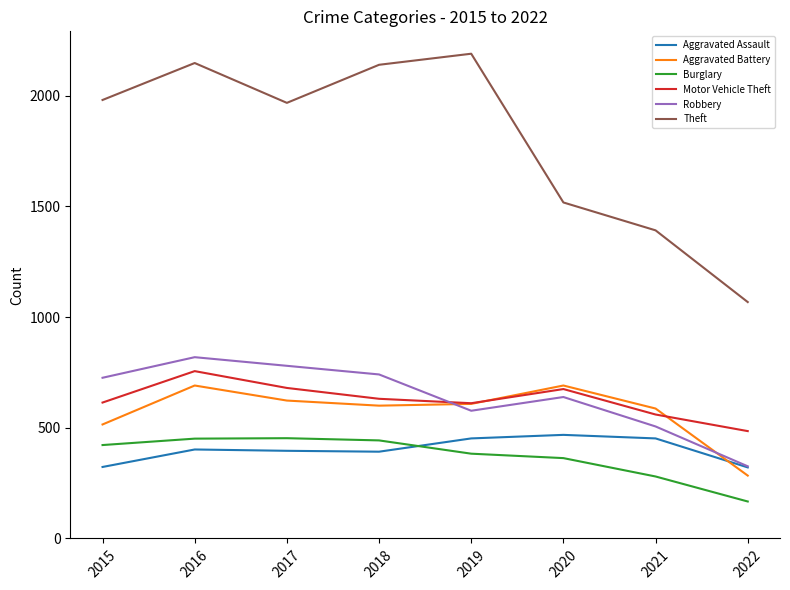

What is the sum of all Aggravated Battery values?

4599